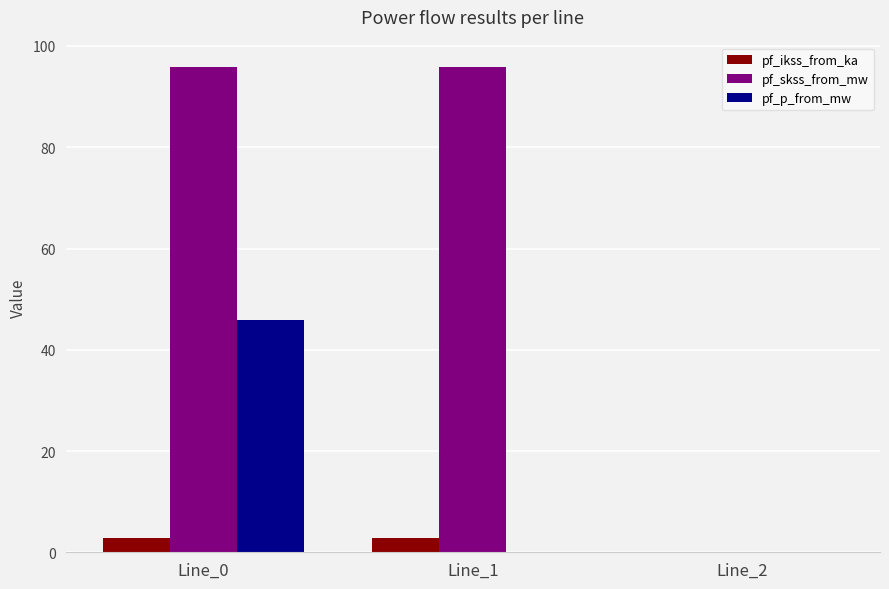

Between Line_0 and Line_1, which series saw the biggest shift?

pf_p_from_mw